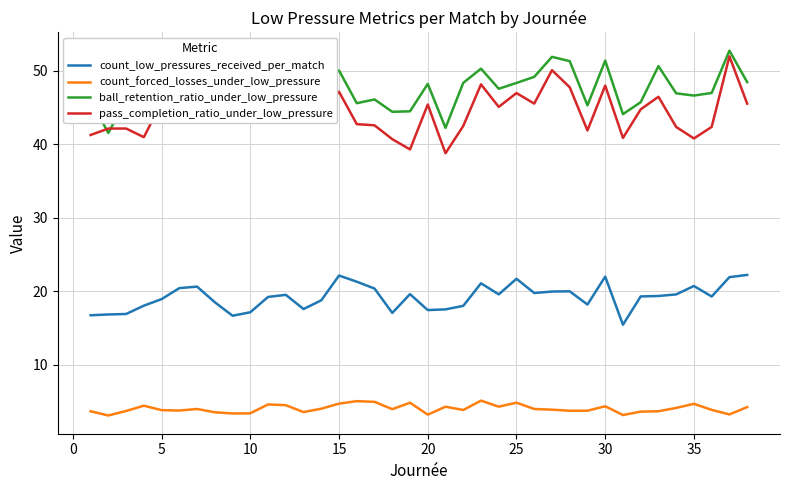

True or false: pass_completion_ratio_under_low_pressure and count_forced_losses_under_low_pressure cross at least once.

False